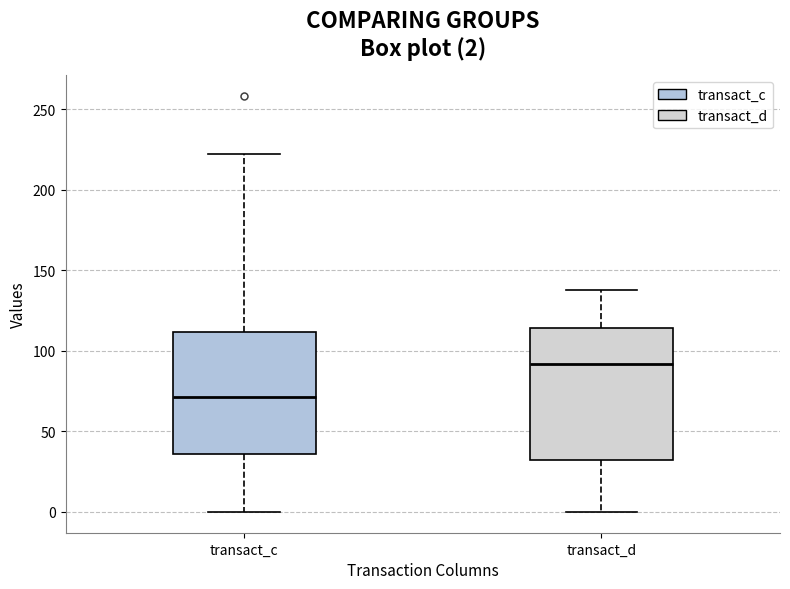

Which box's median line is the highest?

transact_d